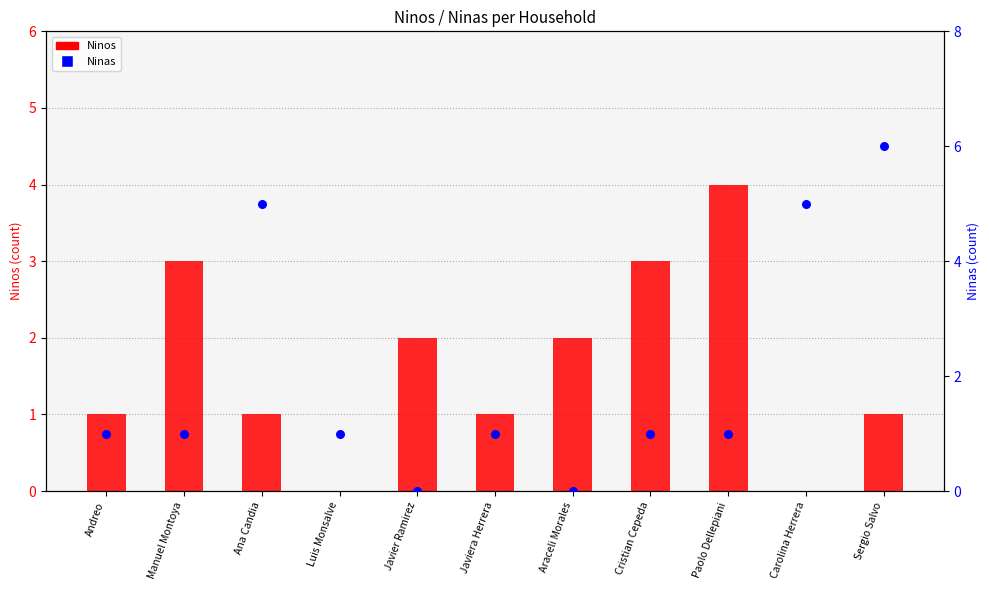

Which series contains the lowest Y value?

Ninos